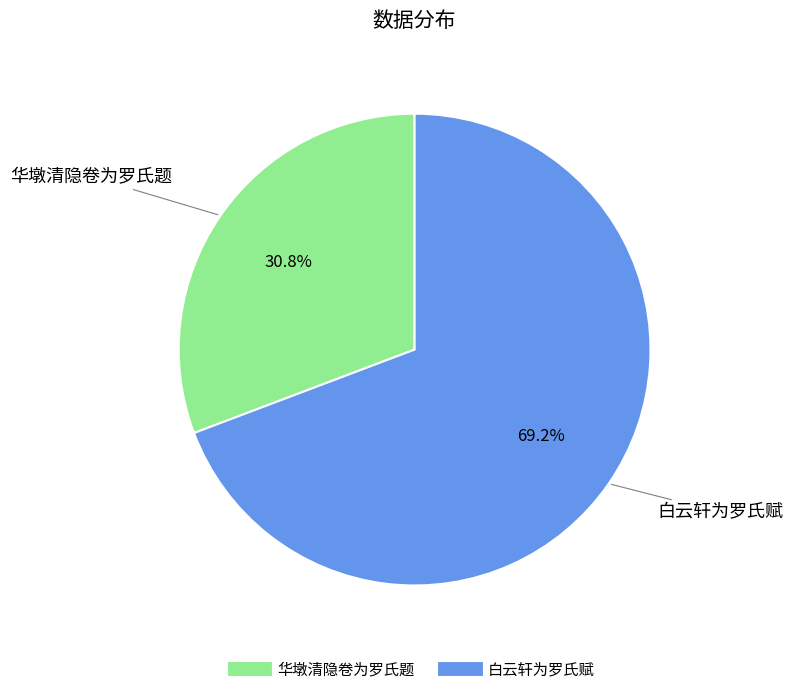

To the nearest percent, what portion does 白云轩为罗氏赋 represent?

69%